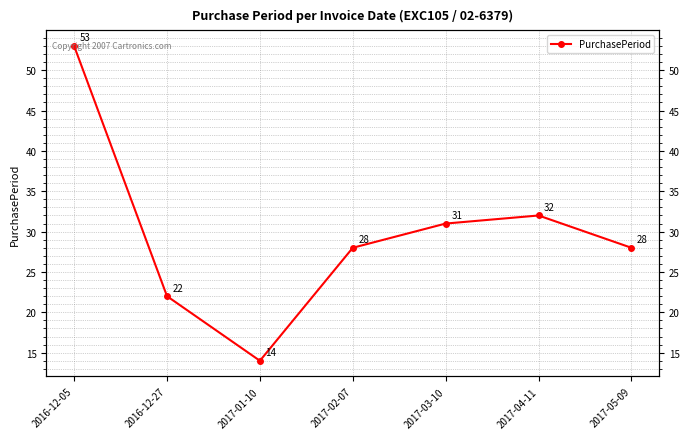

At which category does the chart reach its peak across all series?

2016-12-05